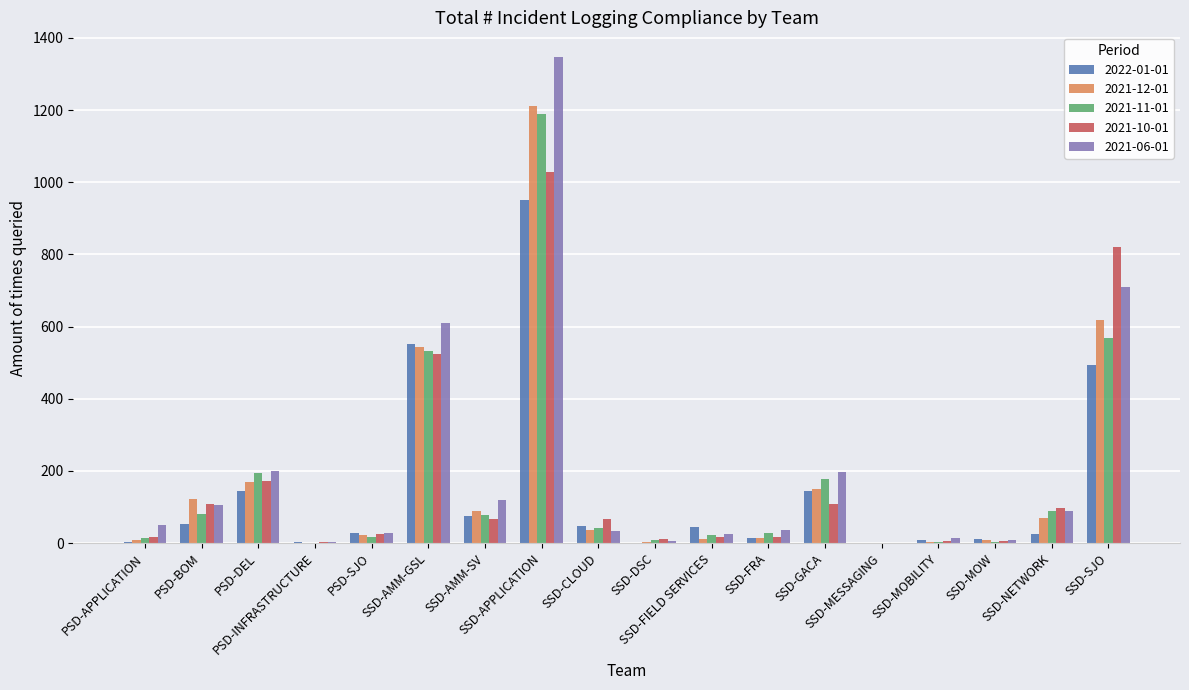

At which label does 2021-12-01 first exceed 36?

PSD-BOM